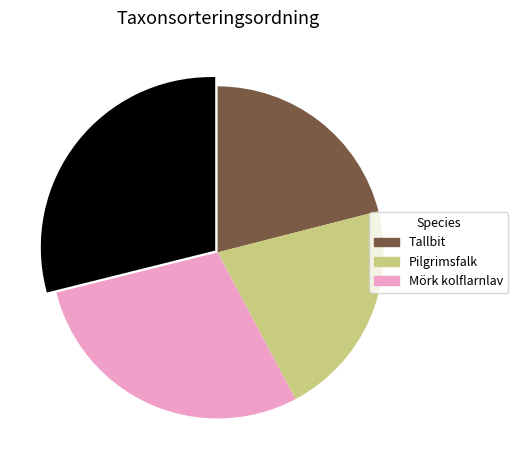

Is there a majority slice in this chart?

No